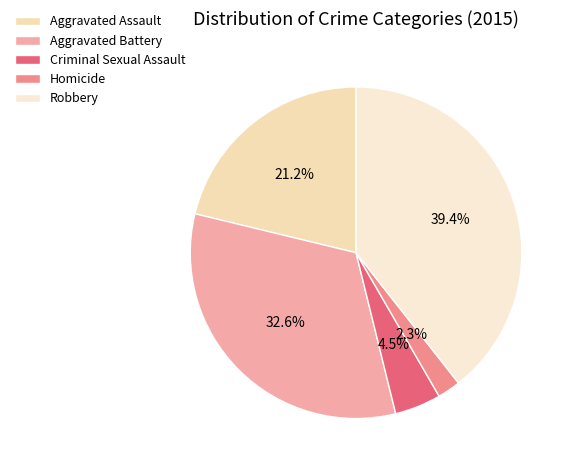

To the nearest percent, what portion does Aggravated Assault represent?

21%